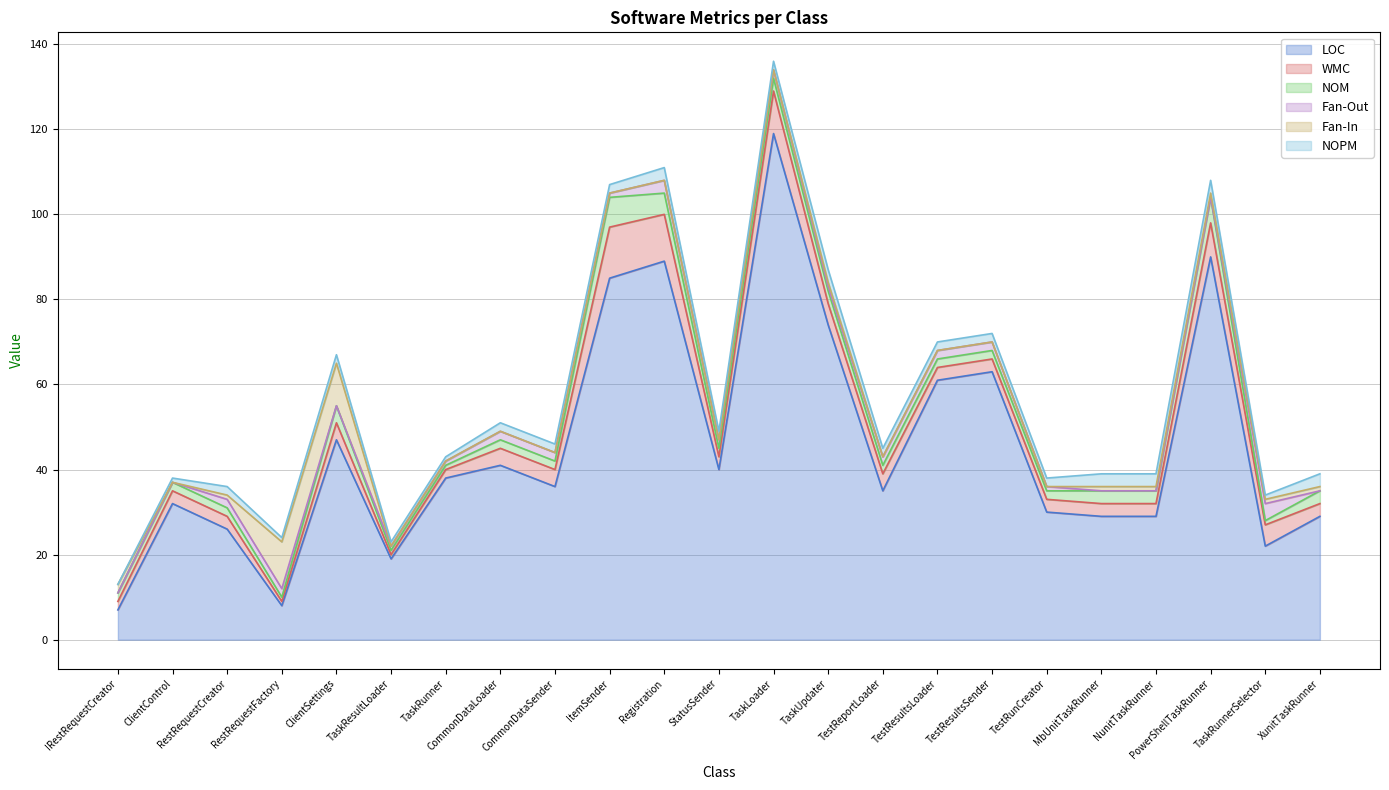

What are all the series names shown in the legend?

LOC, WMC, NOM, Fan-Out, Fan-In, NOPM